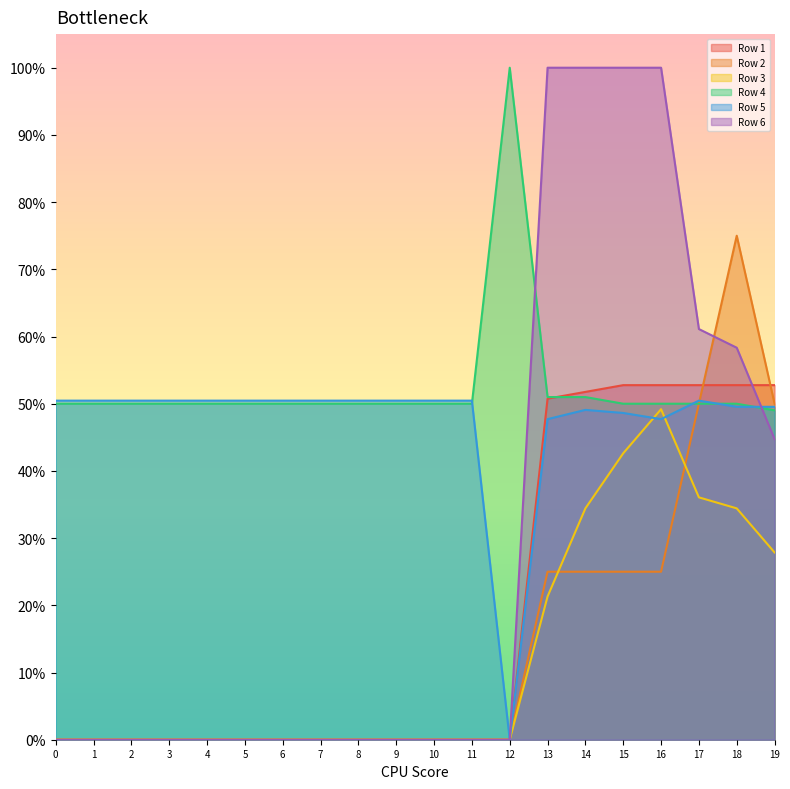

How many values in the Row 3 series exceed 0?

7